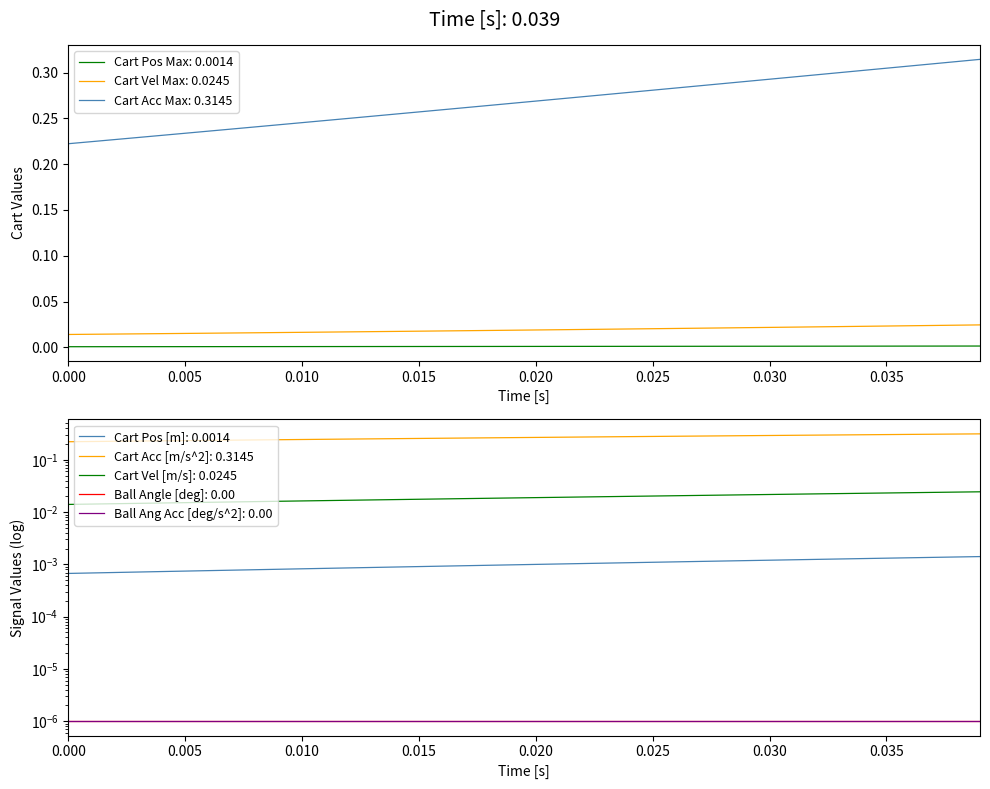

True or false: Cart Pos Max: 0.0014 and Cart Vel Max: 0.0245 intersect in this chart.

False